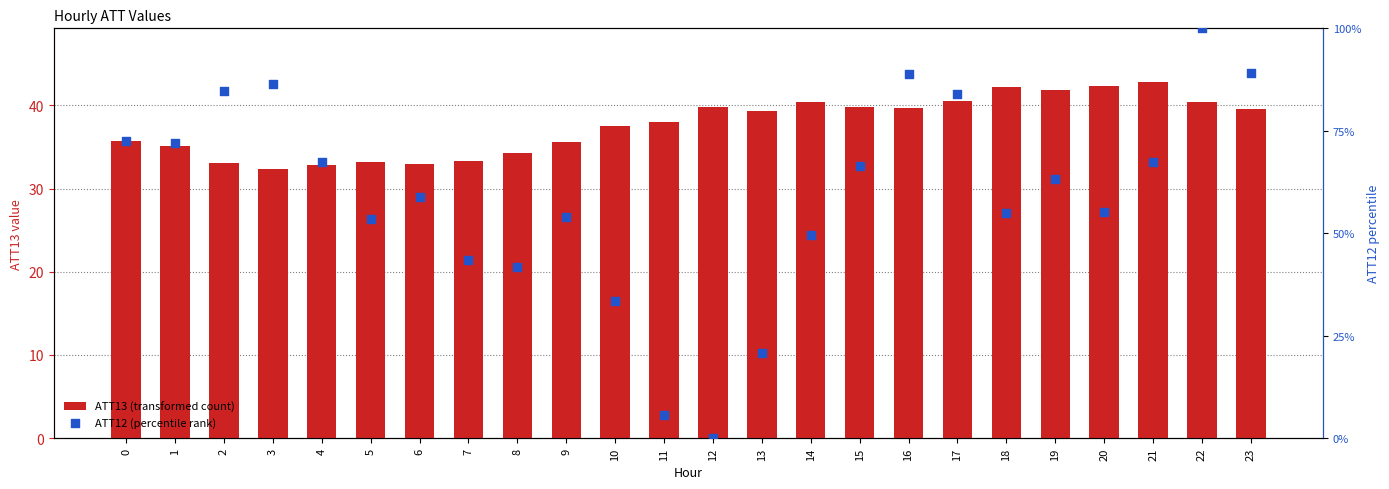

Which series contains the highest Y value?

ATT12 (percentile rank)